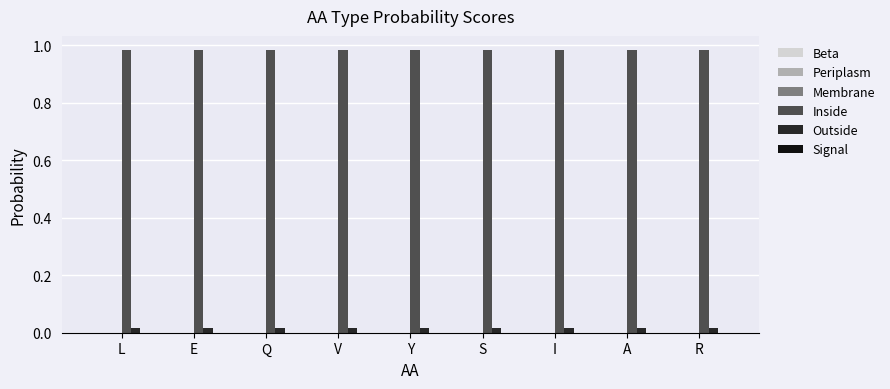

Which series has the largest total across all categories?

Inside